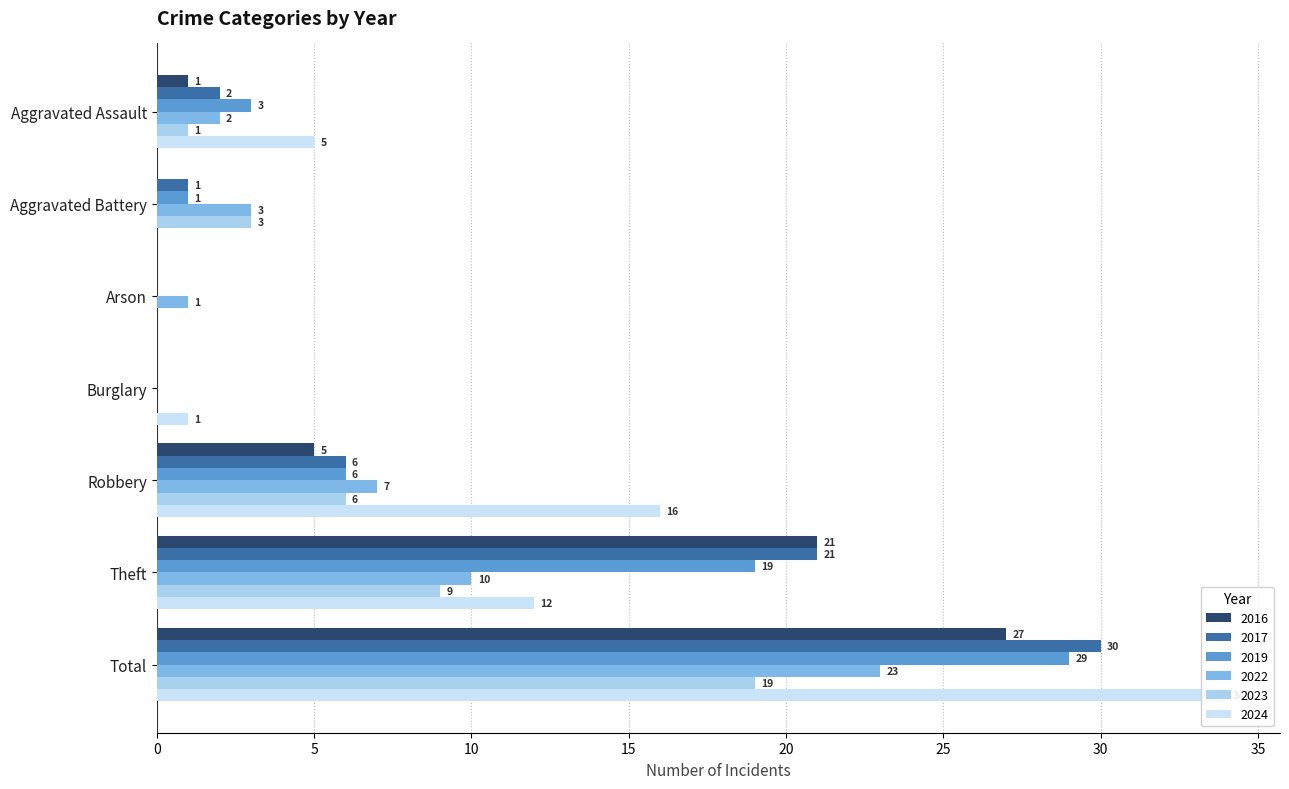

Between Arson and Theft, which is larger?

Theft